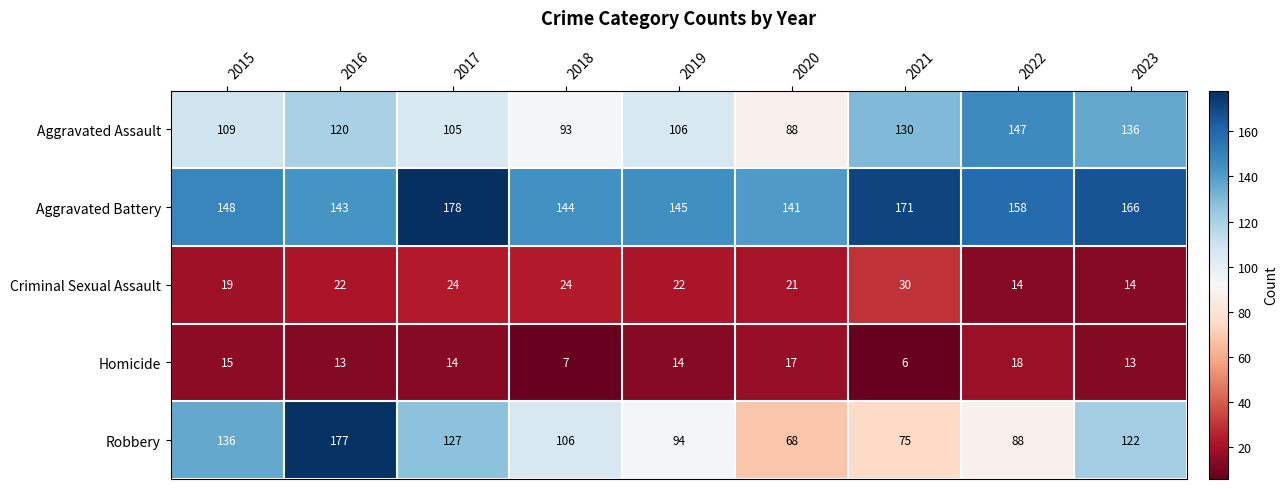

Is it true that Aggravated Assault equals 234 at 2022?

False